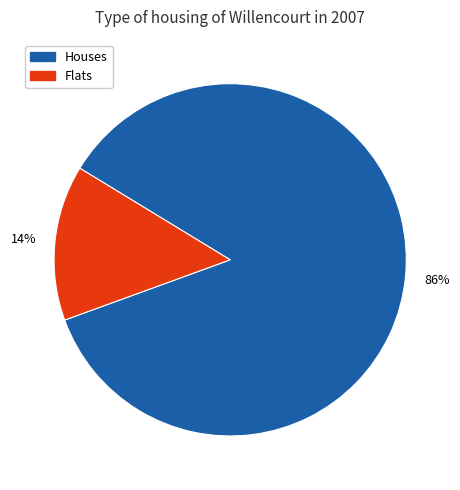

What percentage is the Flats slice, to the nearest percent?

14%